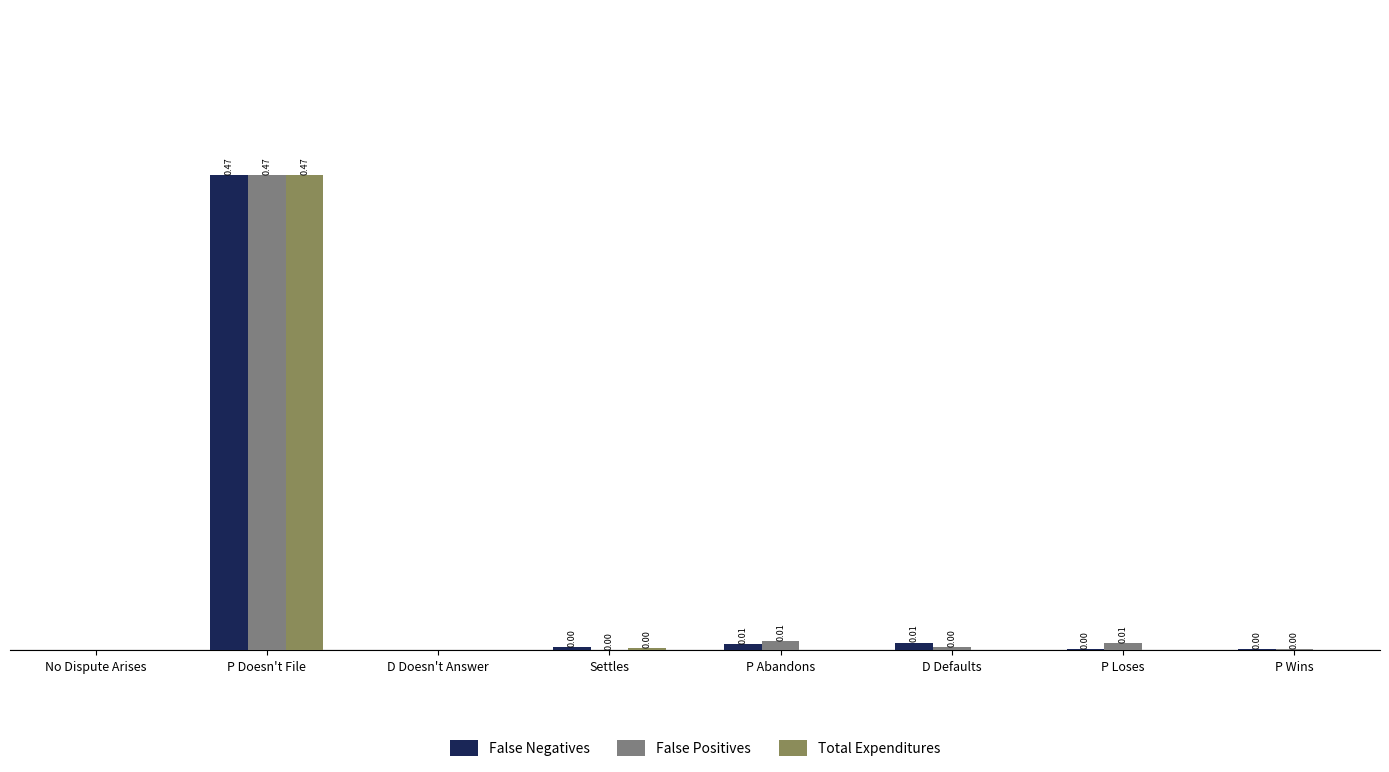

Between P Abandons and D Defaults, which series saw the biggest shift?

False Positives